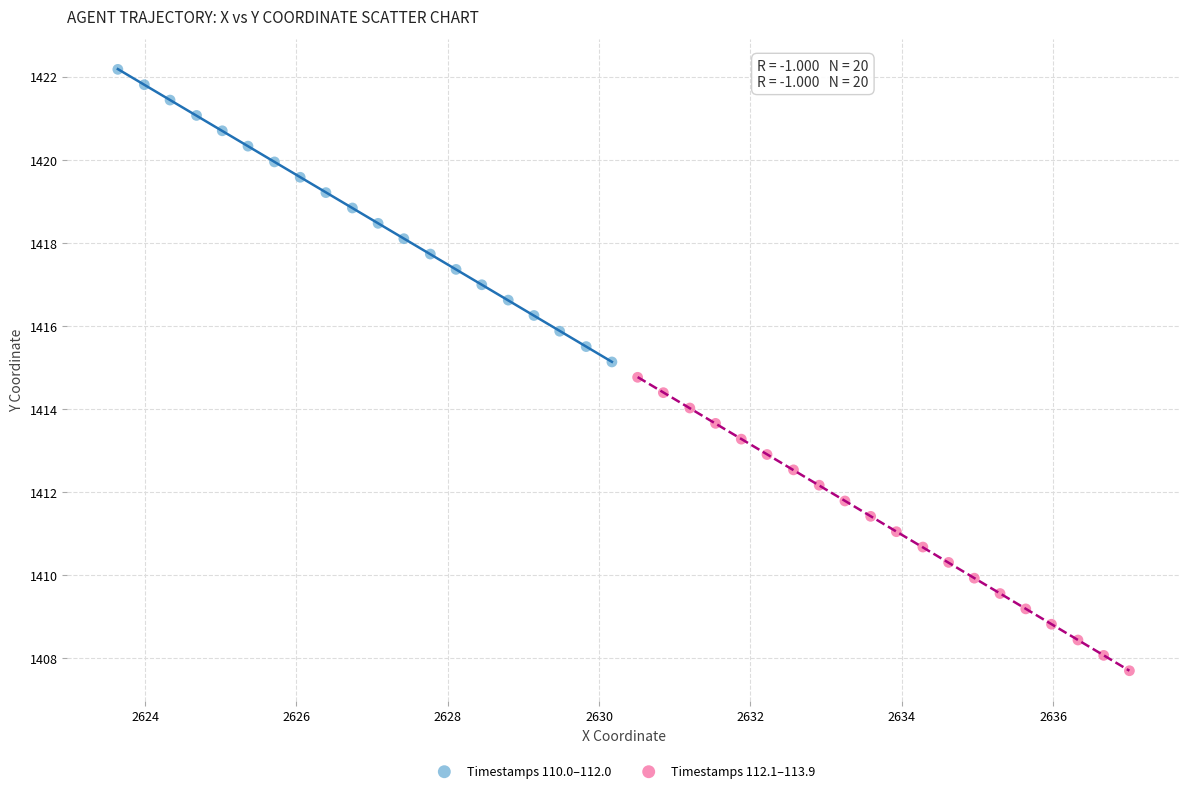

What are all the series names shown in the legend?

Timestamps 110.0–112.0, Timestamps 112.1–113.9